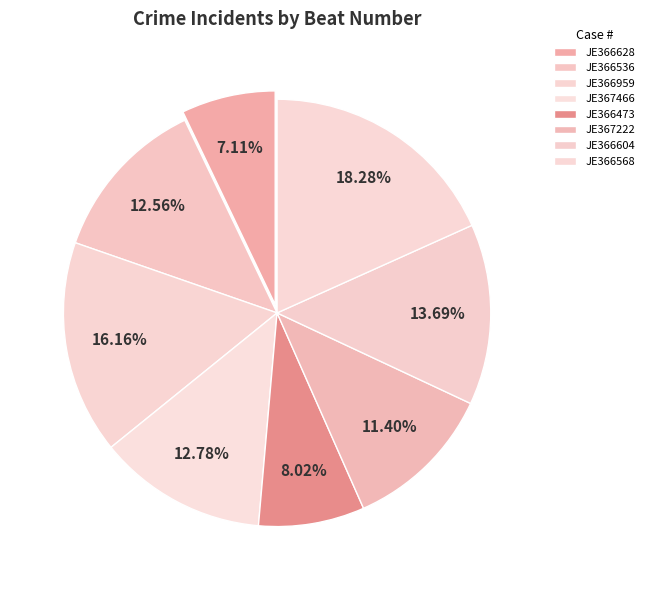

How many segments does this pie chart have?

8